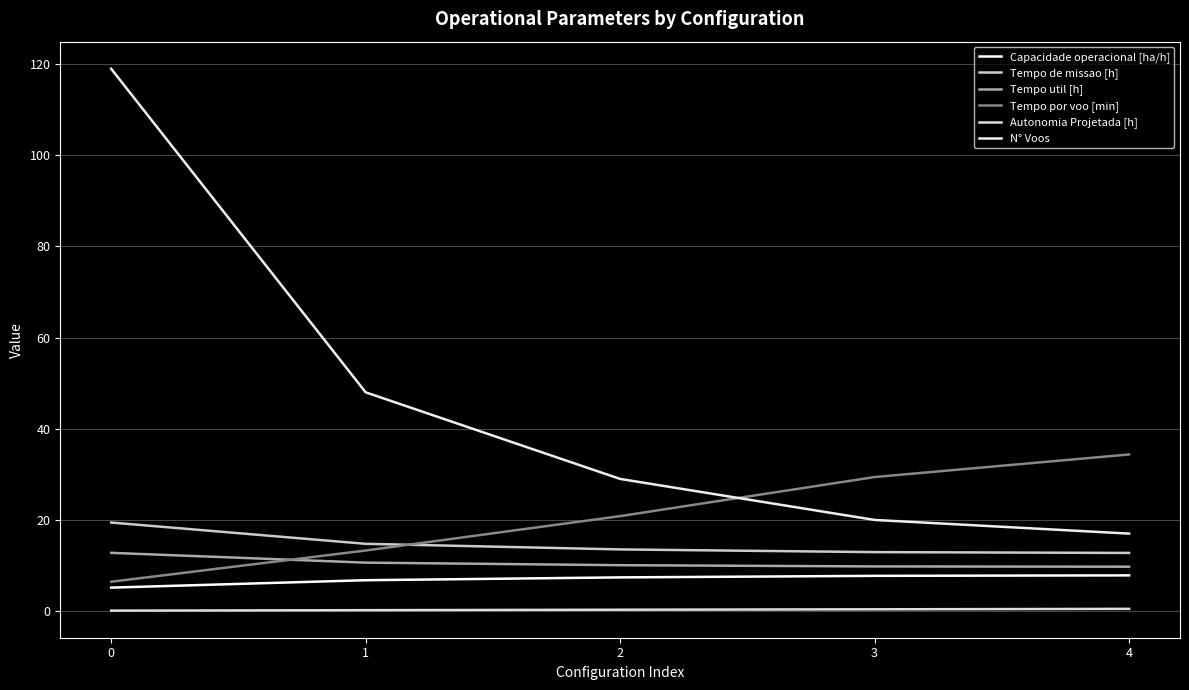

Rank the series at 4 from highest to lowest value.

Tempo por voo [min], N° Voos, Tempo de missao [h], Tempo util [h], Capacidade operacional [ha/h], Autonomia Projetada [h]